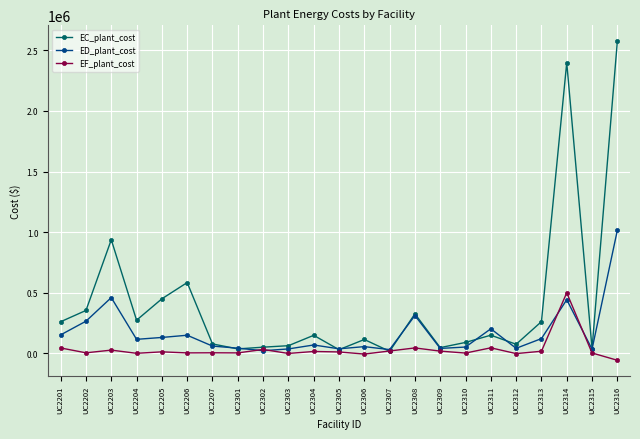

Rank the series by their maximum value, from highest to lowest.

EC_plant_cost, ED_plant_cost, EF_plant_cost